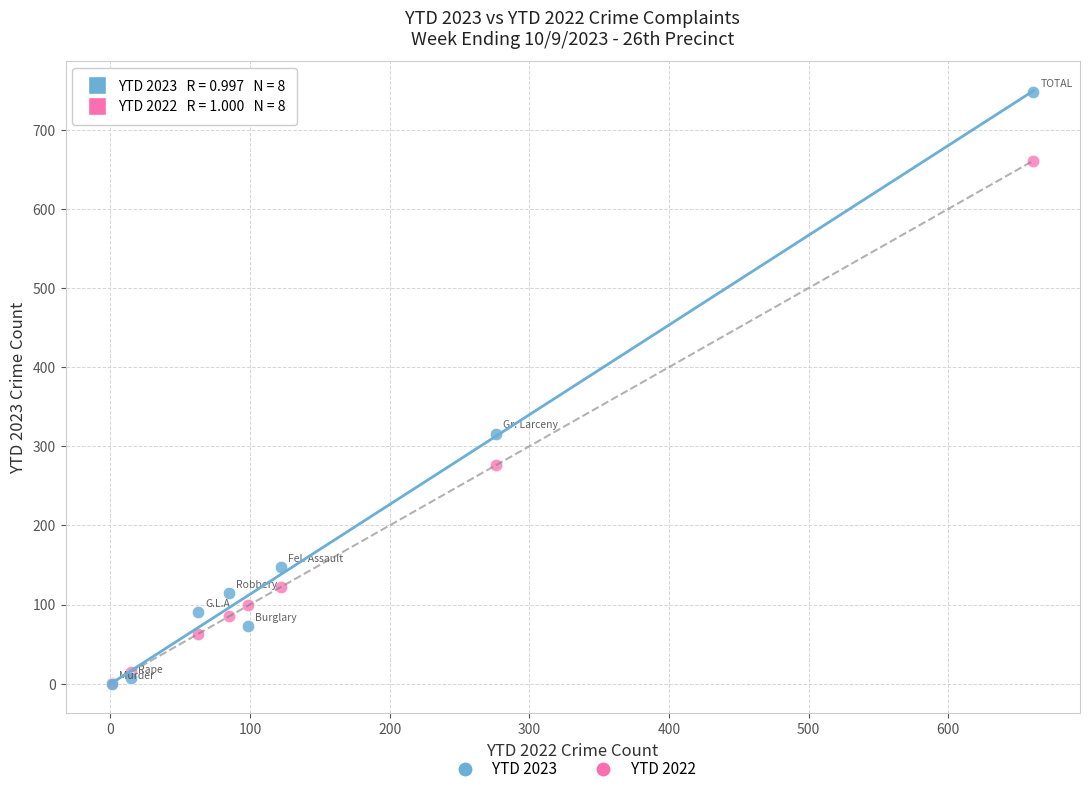

In the YTD 2023 series, what Y value is closest to 374?

316